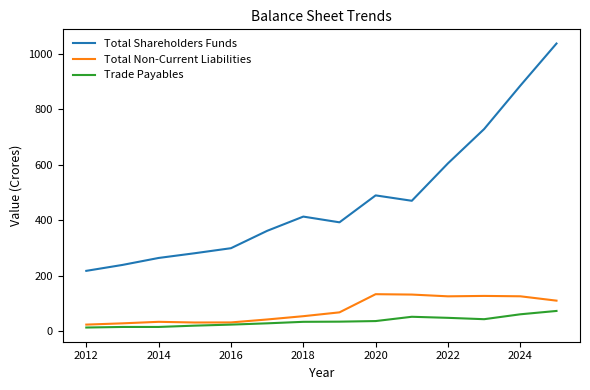

What is the maximum value for Total Shareholders Funds?

1035.9